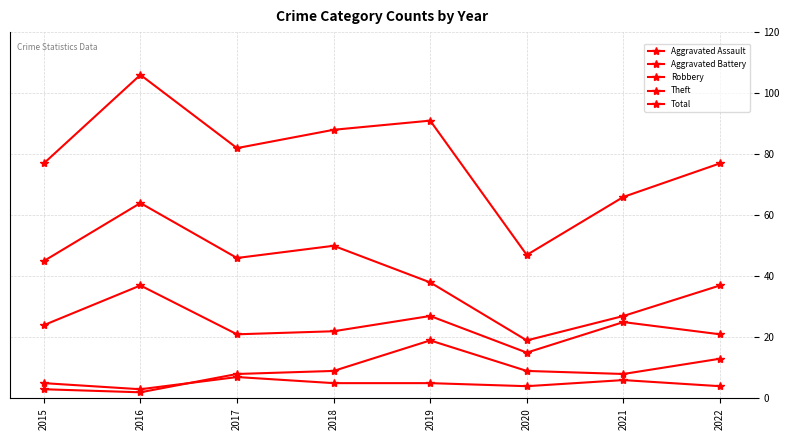

Is this an area chart (filled region under the line)?

No